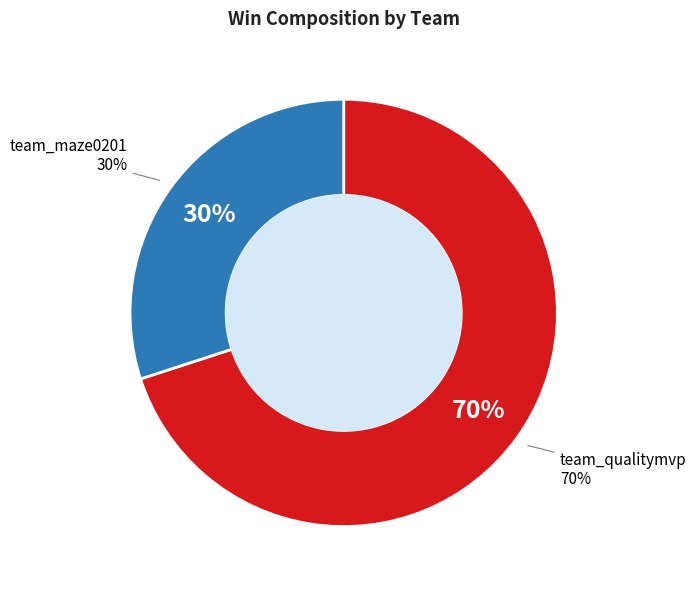

Count the number of slices in the pie.

2